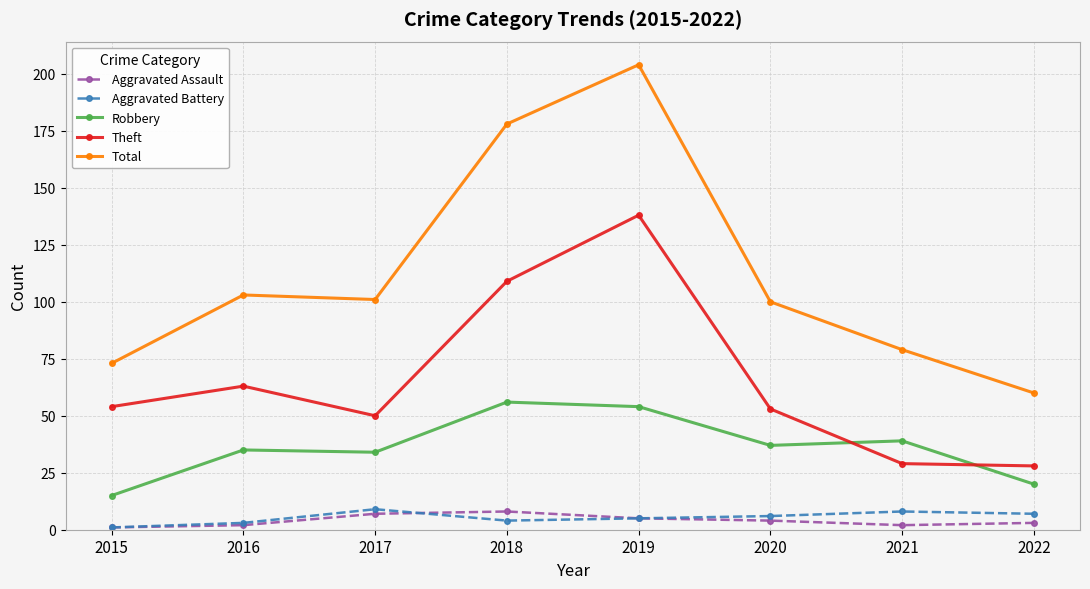

What is the difference between the maximum and second lowest values in the Aggravated Battery series?

6